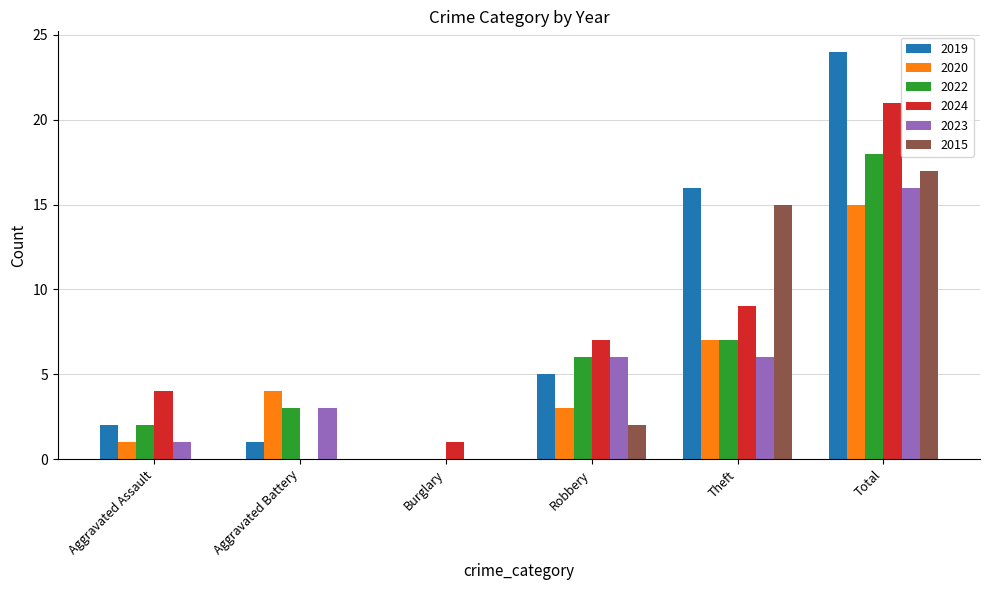

True or false: 2020 has a value of 4 at Aggravated Battery.

True